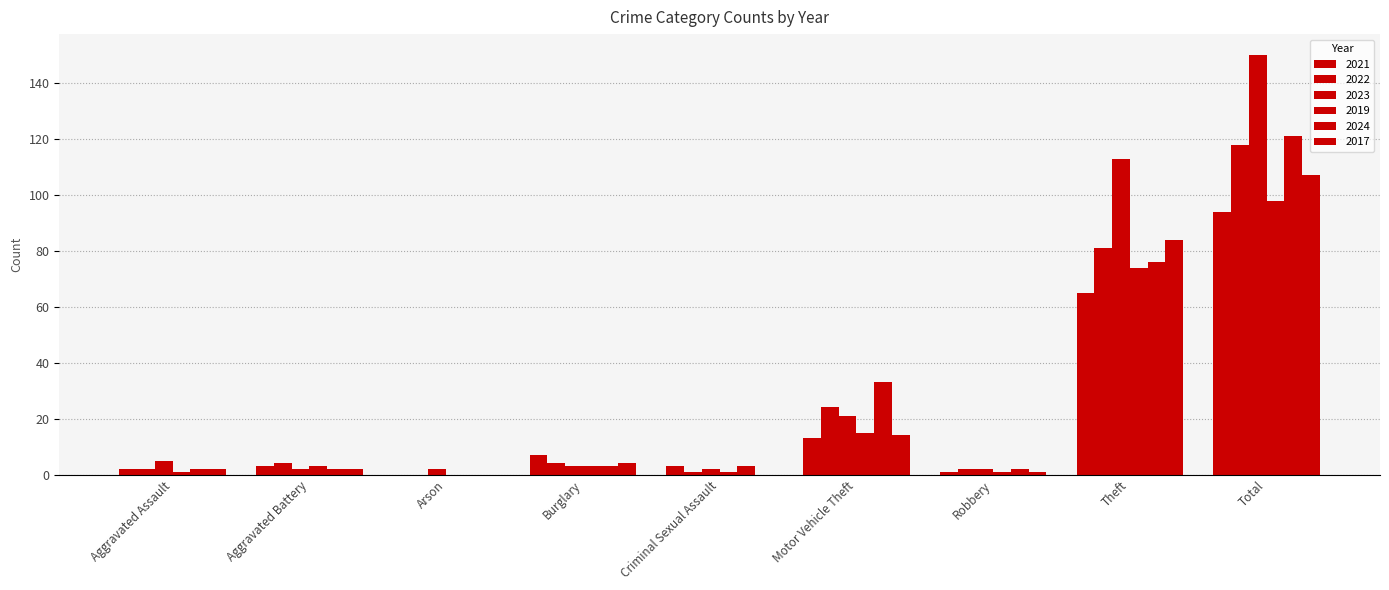

At which label does 2023 first exceed 3?

Aggravated Assault